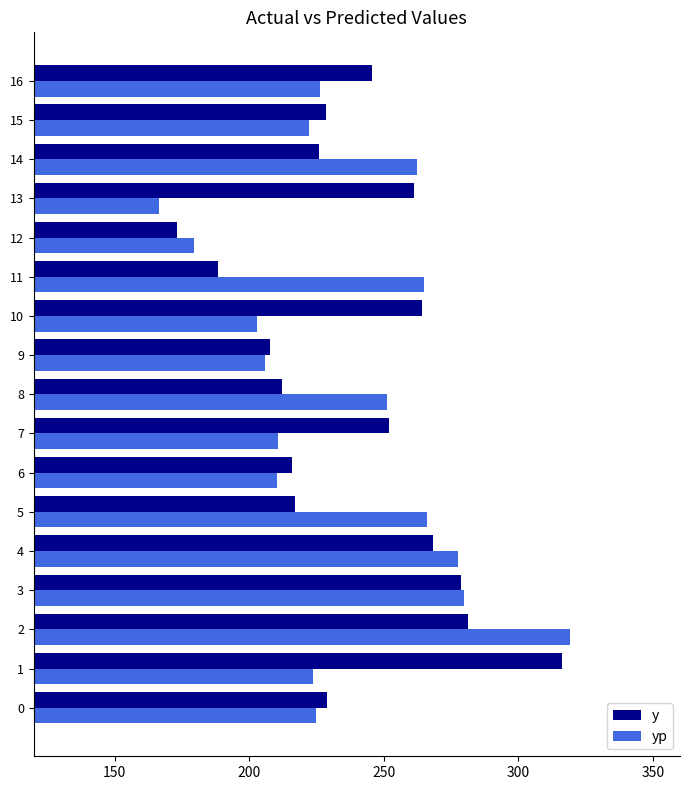

The value of yp at 1 is 305.3. True or false?

False